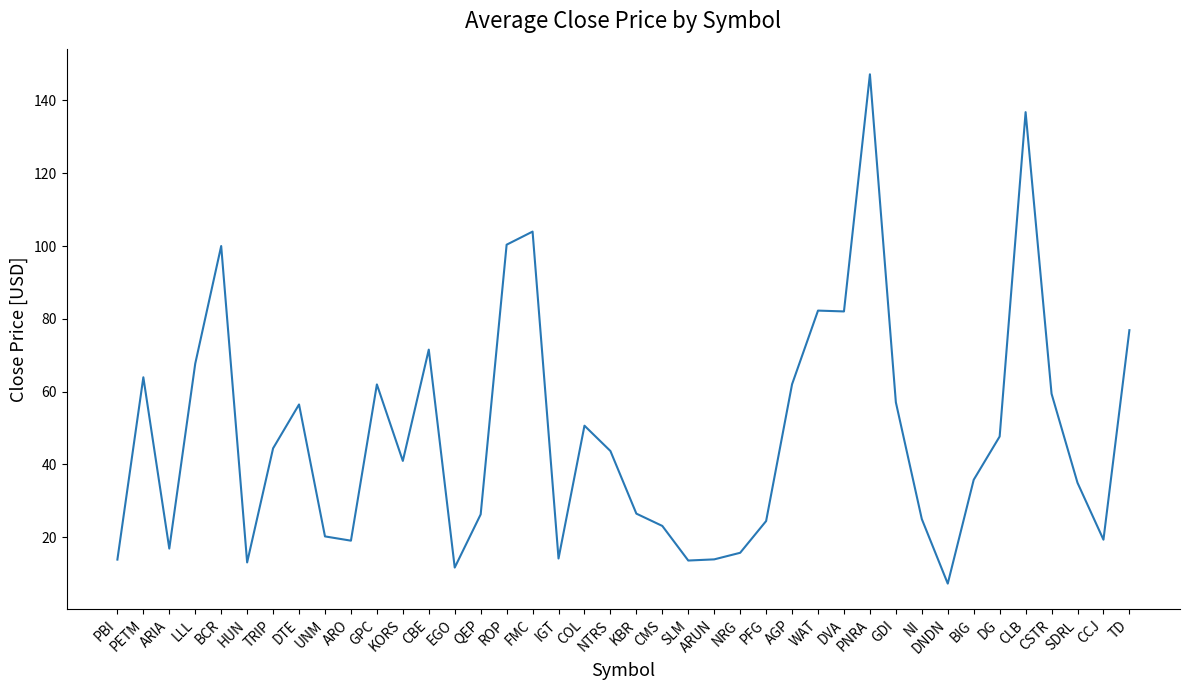

What is the average value?

48.3